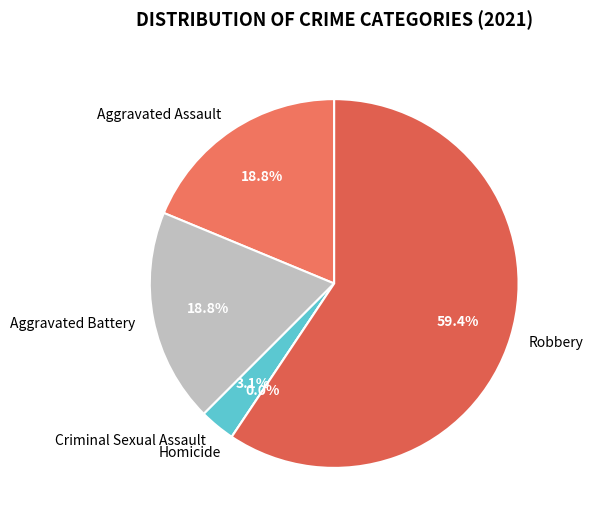

Is it true that Homicide is 7% of the pie?

False